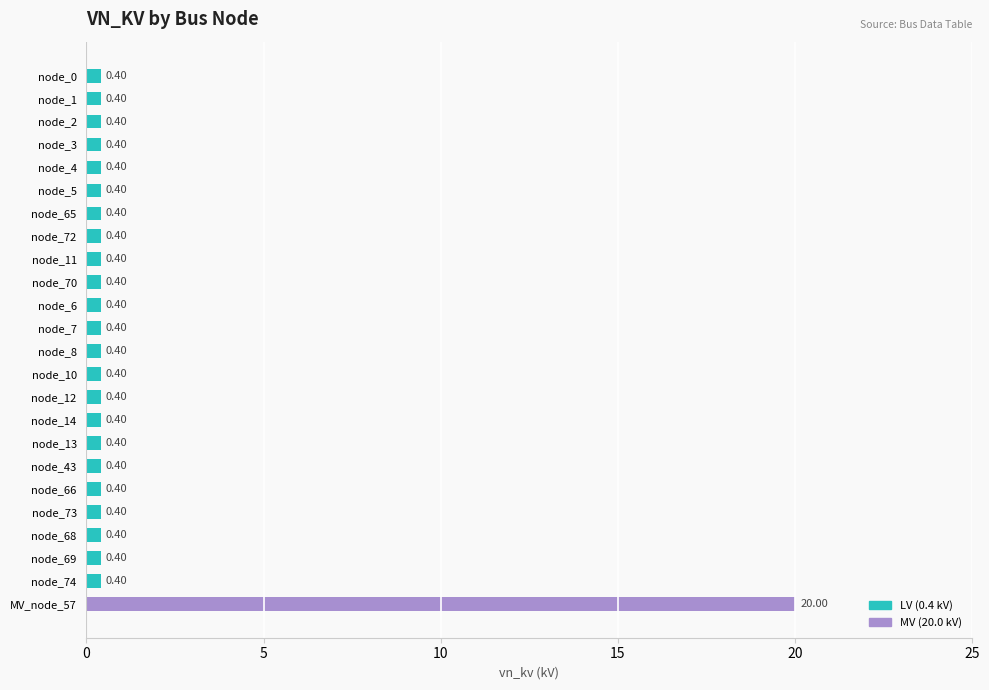

What is the difference between the maximum and minimum values?

19.6